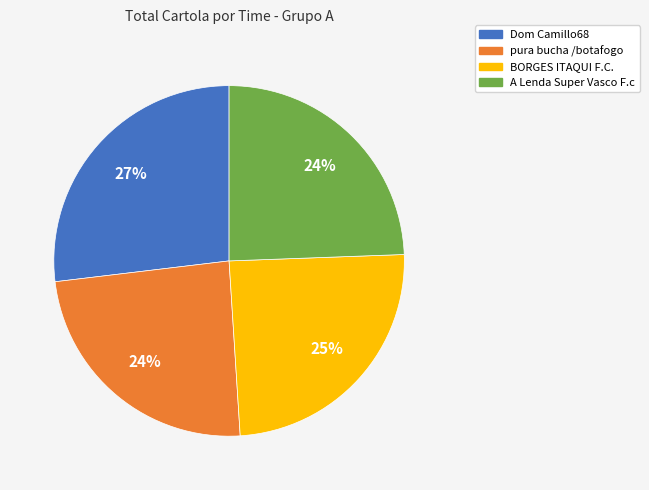

Is there any slice that represents more than half of the pie?

No